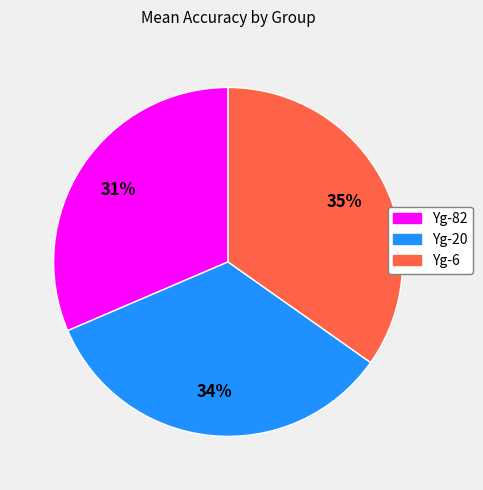

To the nearest percent, what is the average slice percentage?

33%